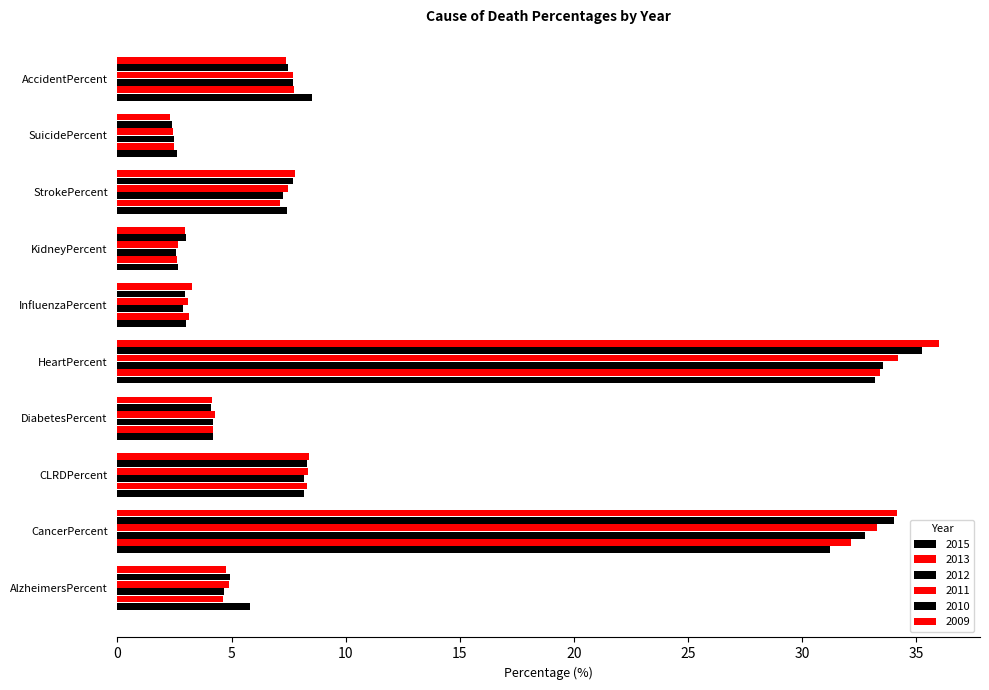

How many values in the 2013 series are below 7?

5